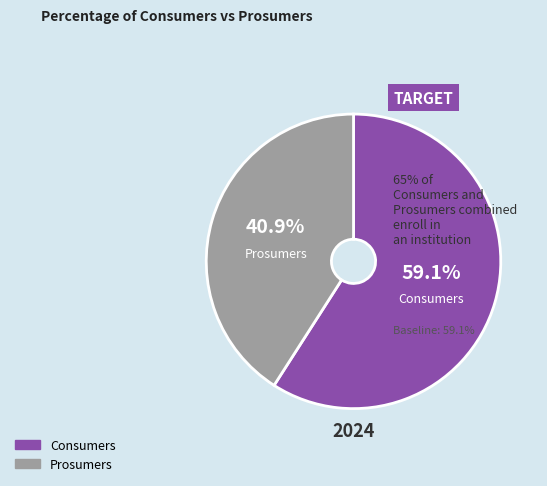

What is the smallest slice in the pie chart?

Prosumers